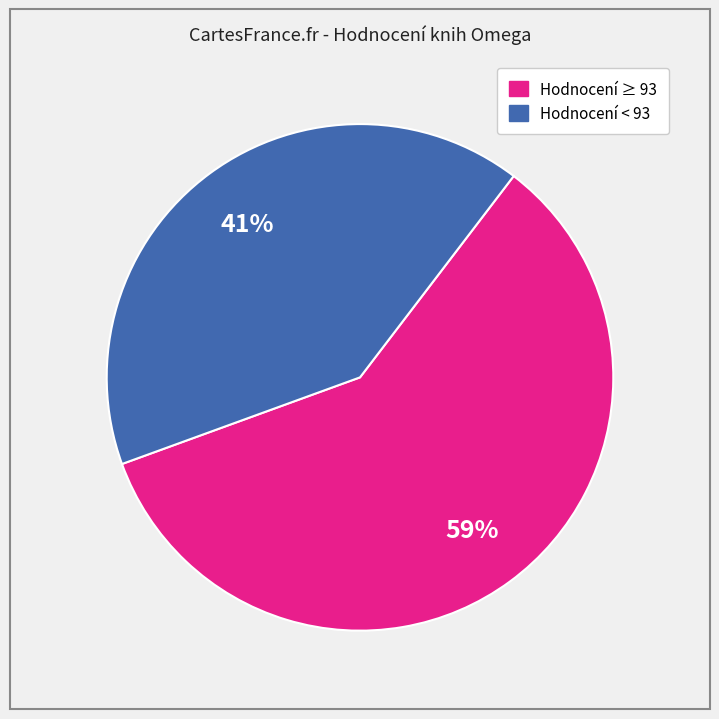

Is there a majority slice in this chart?

Yes